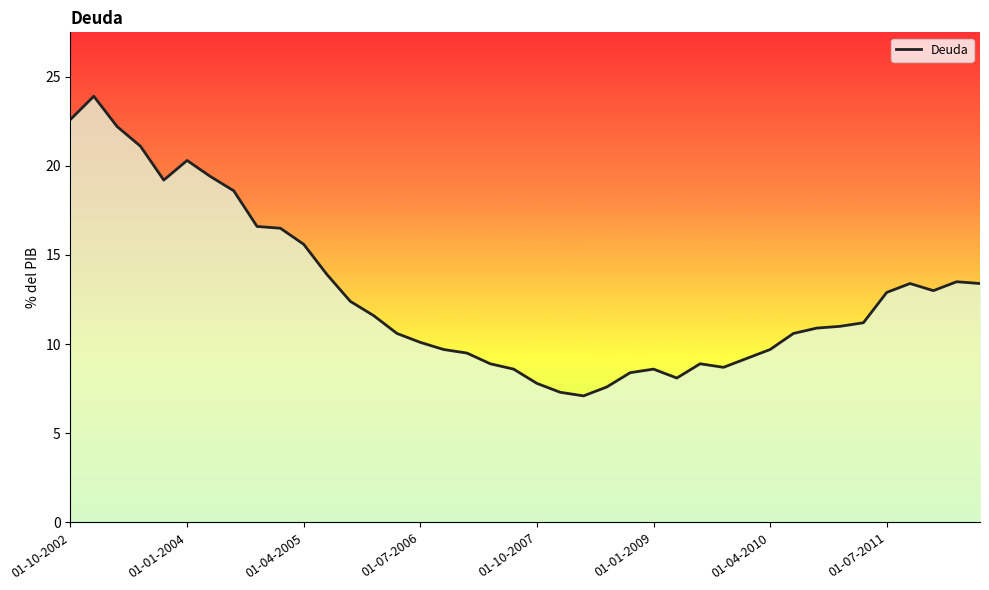

What is the maximum value shown in the chart?

23.9